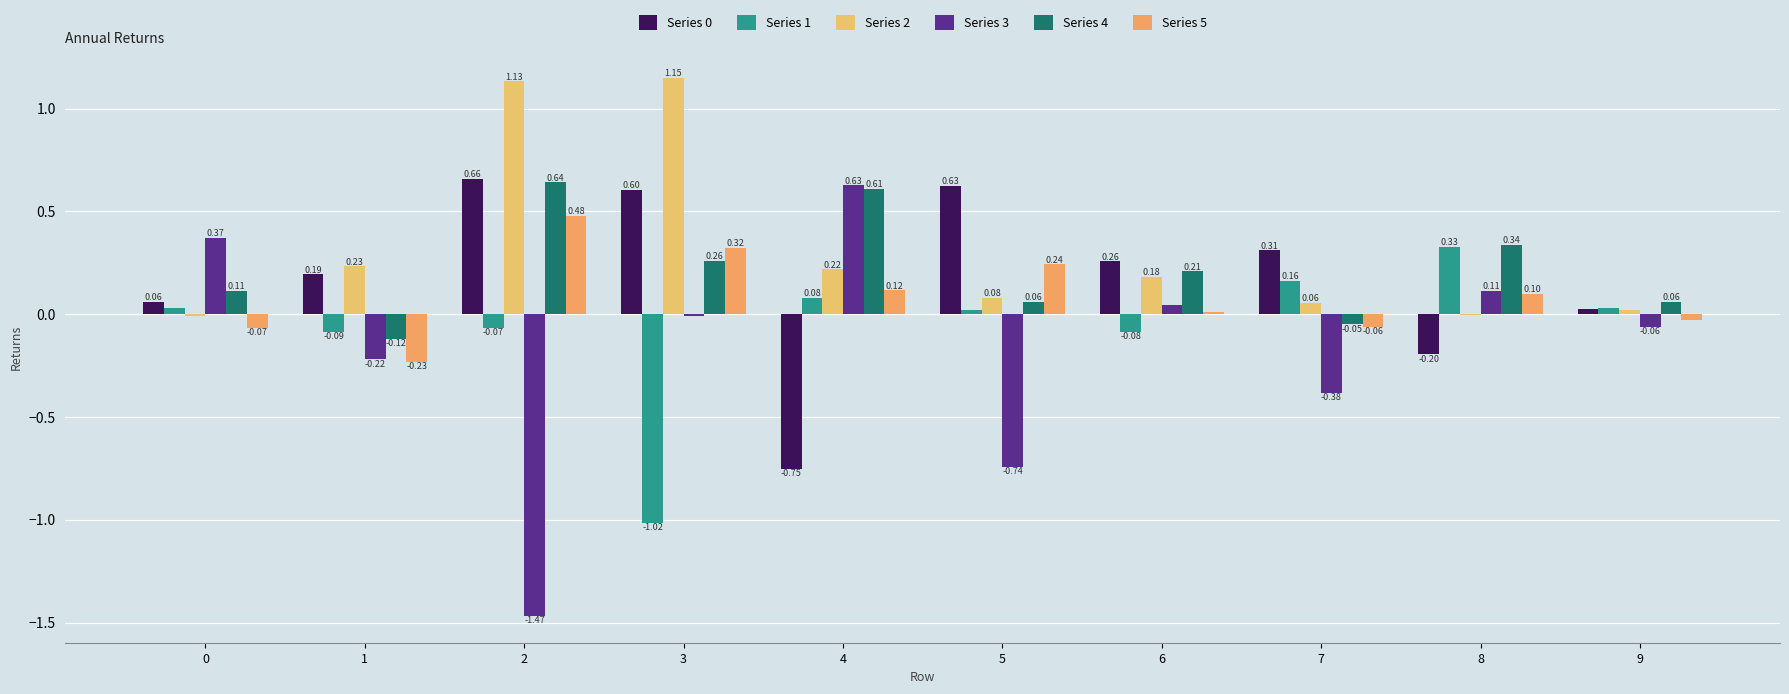

Which series has the largest total across all categories?

Series 2